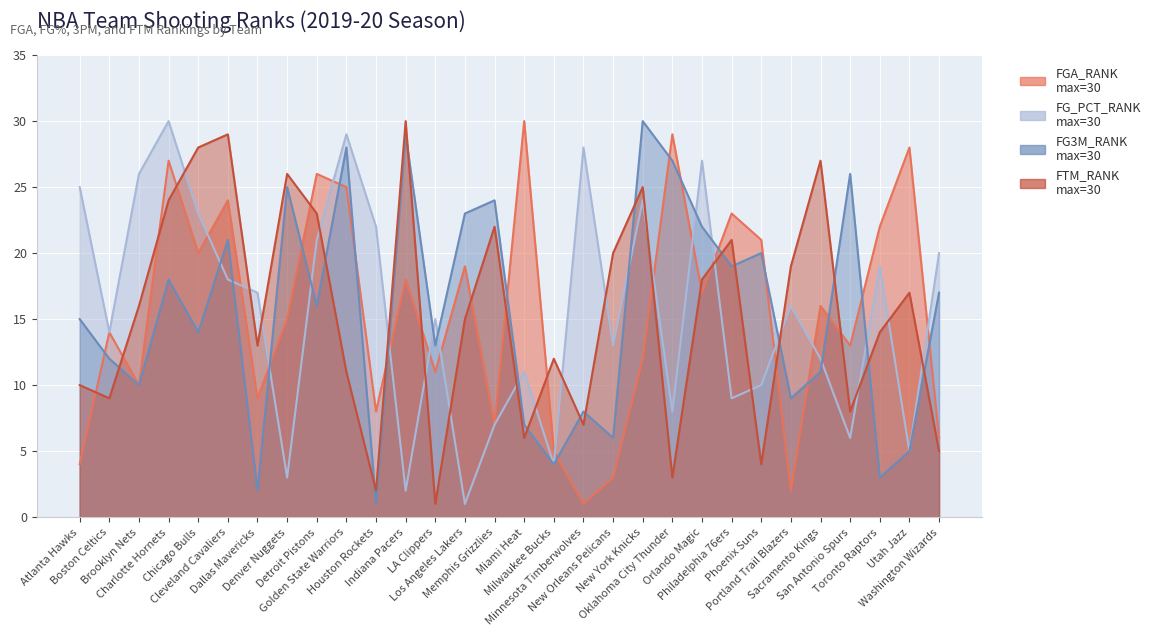

True or false: FGA_RANK has a value of 10 at Brooklyn Nets.

True